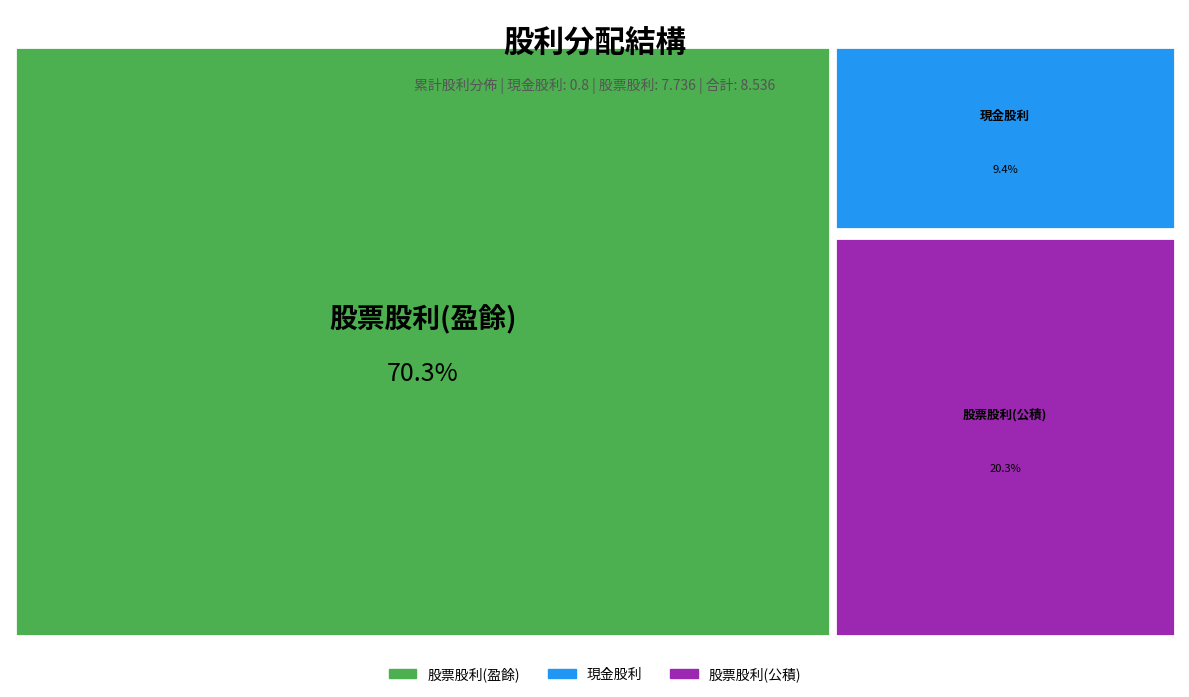

Does 現金股利 account for over 50% of the chart?

No